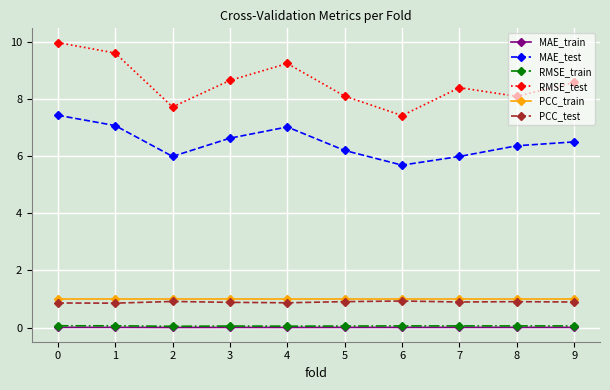

Which series has the largest range (max minus min)?

RMSE_test